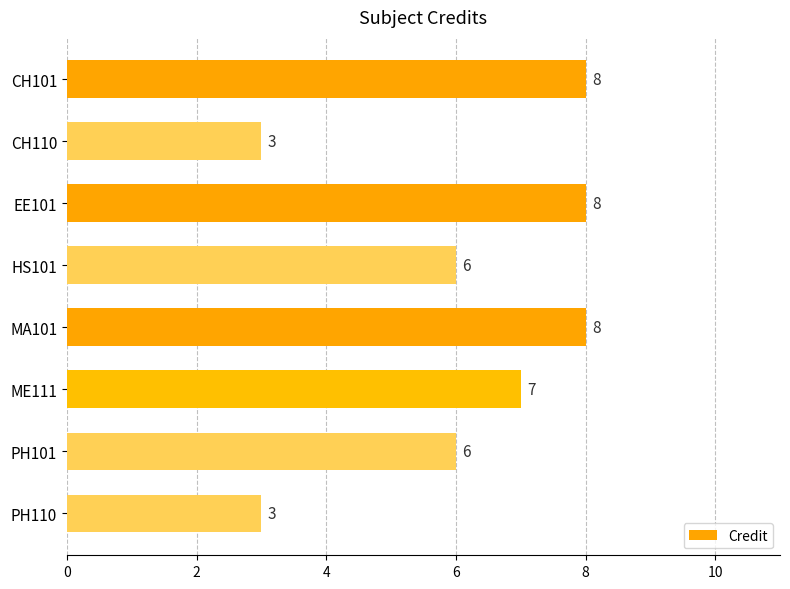

True or false: the data shows 11 at EE101.

False